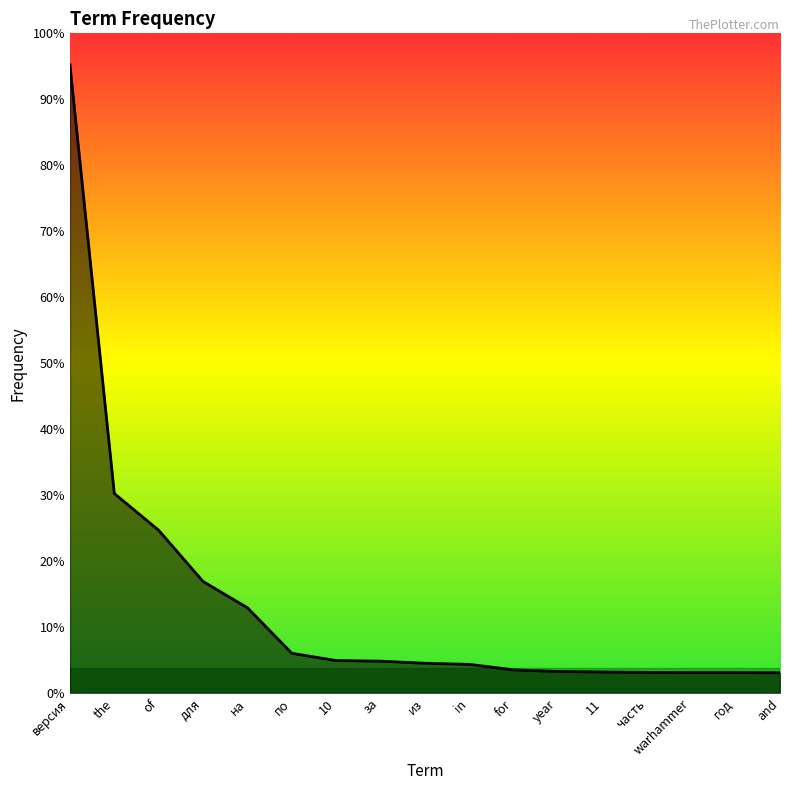

Where does the data first go above 167?

версия